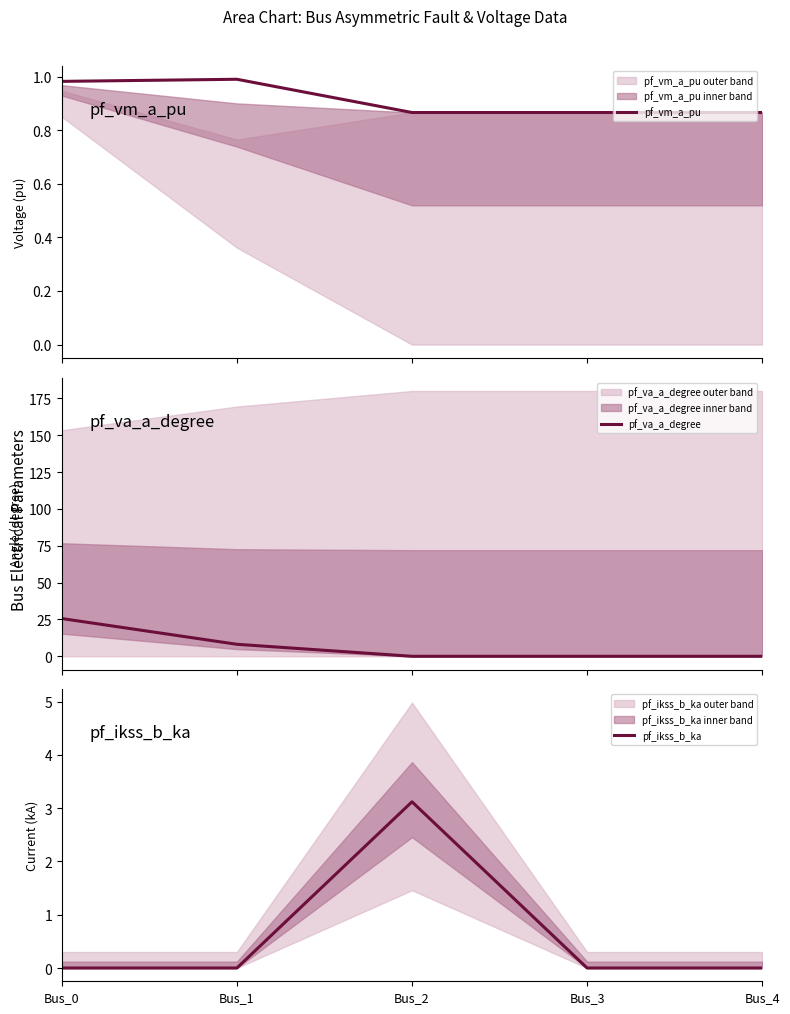

List the labels in order of pf_vm_a_pu value, smallest first.

Bus_4, Bus_3, Bus_2, Bus_0, Bus_1